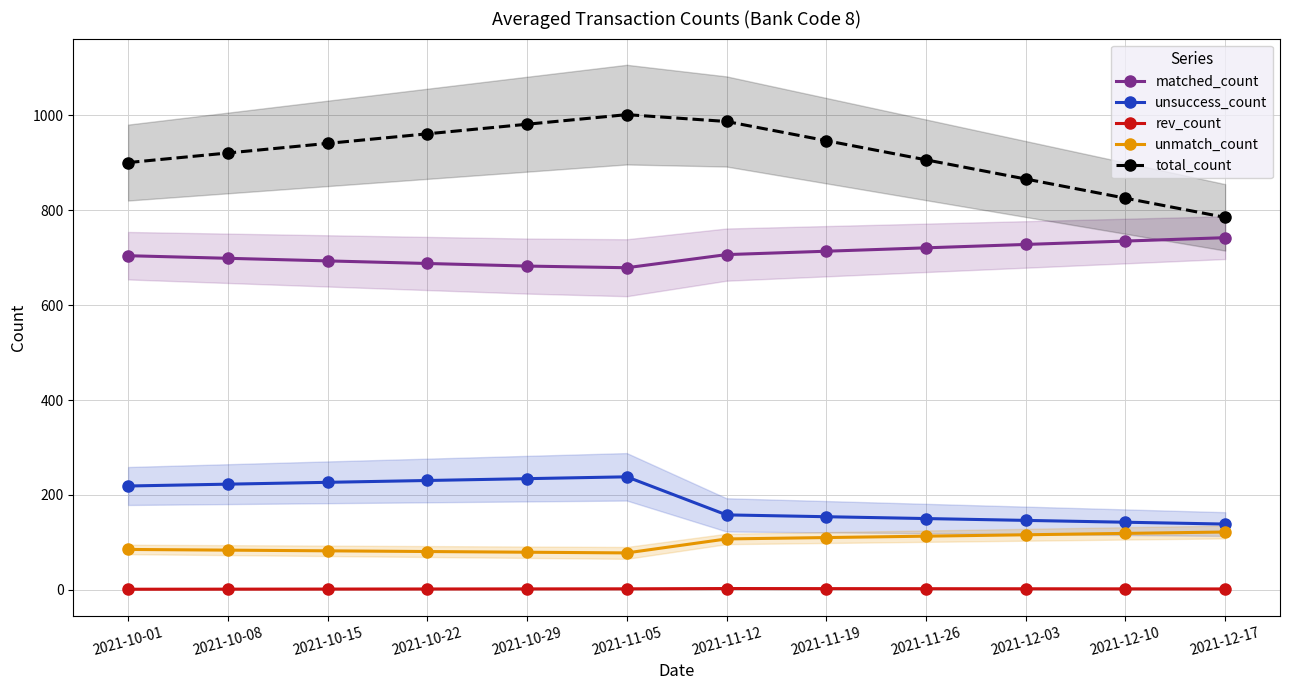

Rank the series at 2021-11-19 from lowest to highest value.

rev_count, unmatch_count, unsuccess_count, matched_count, total_count